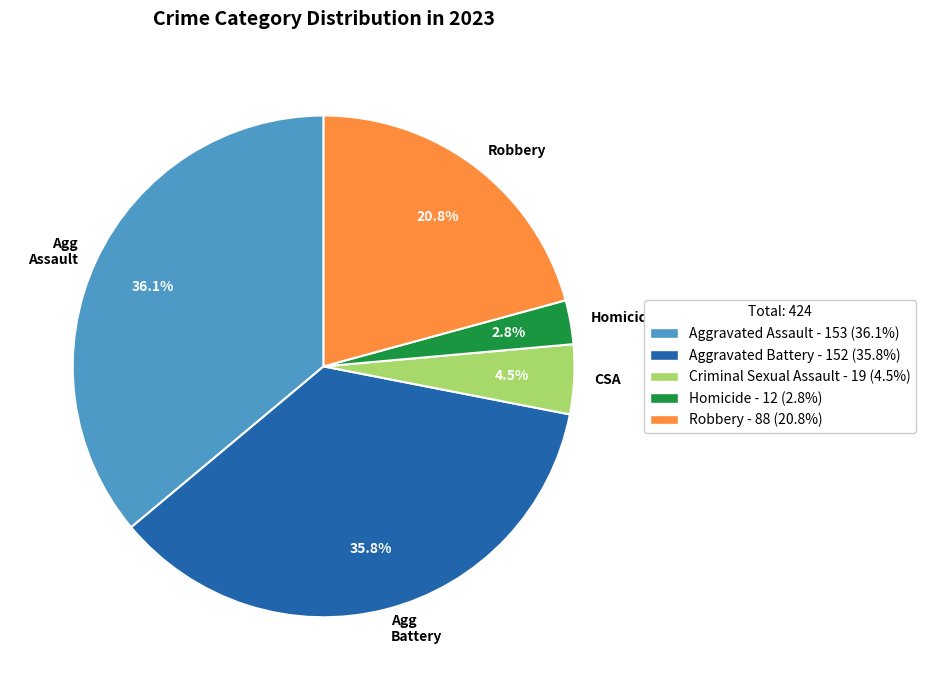

How many slices are in this pie chart?

5